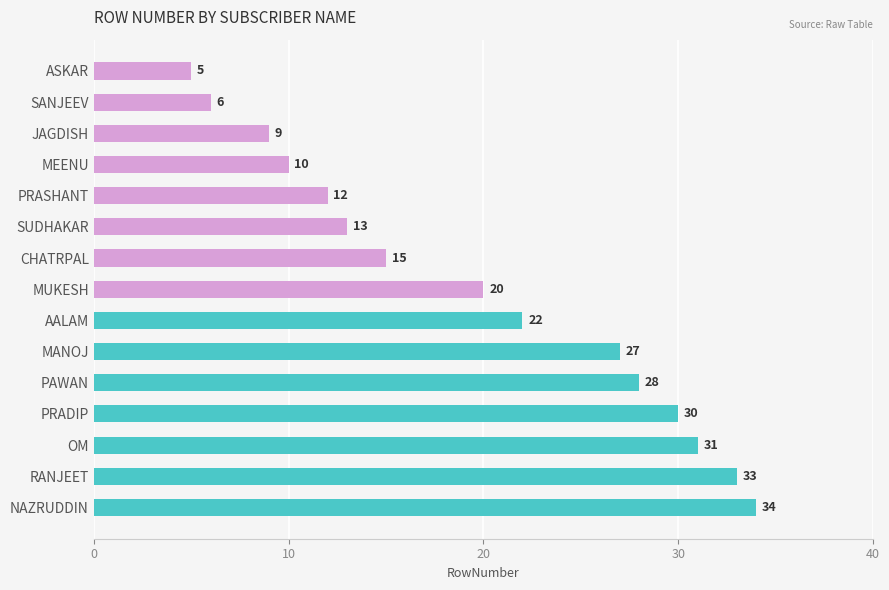

The chart shows a value of 9 at SUDHAKAR. True or false?

False